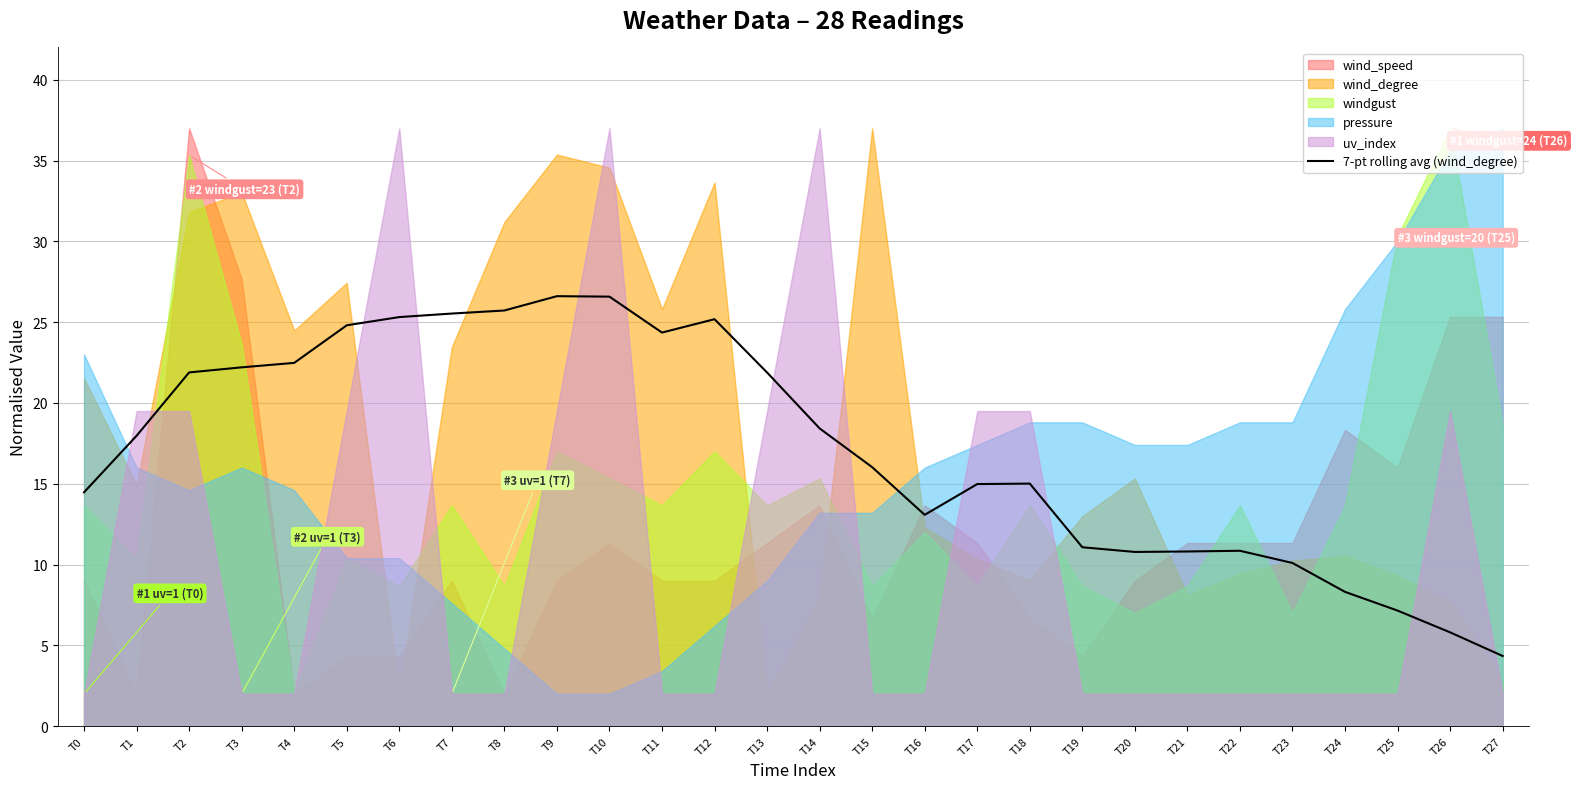

What is the highest value of the 7-pt rolling avg (wind_degree) series?

26.6